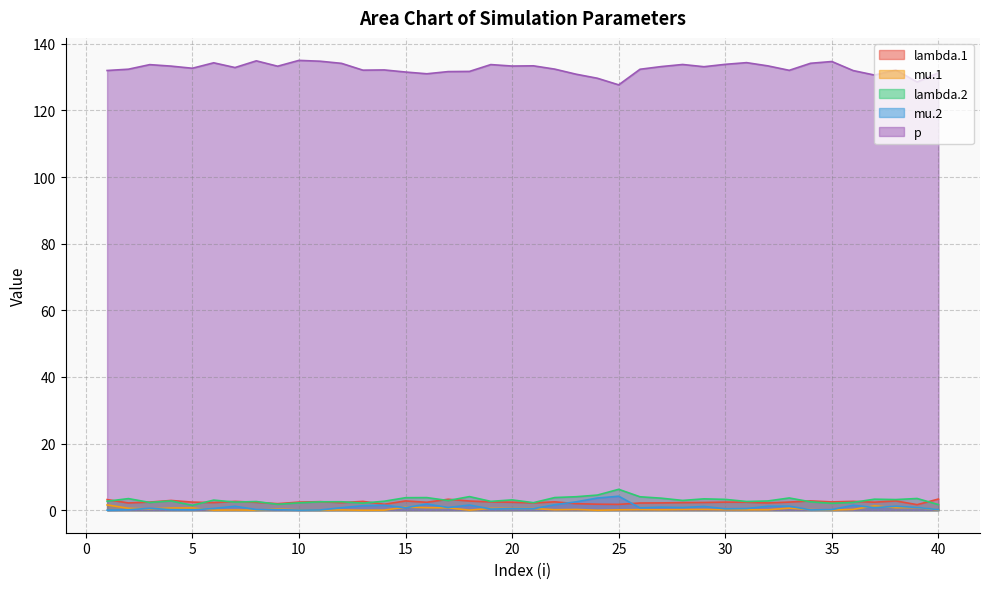

How many data points in lambda.2 are above 2?

37